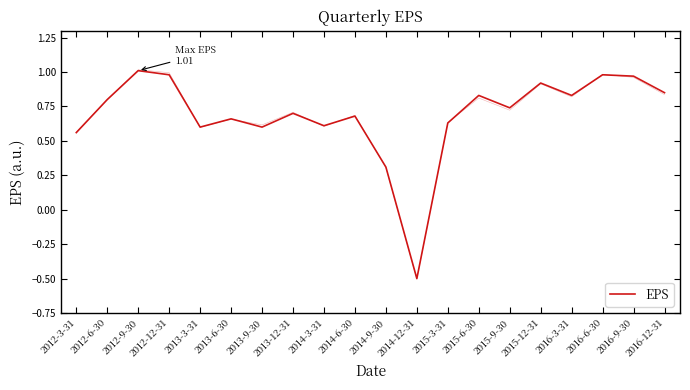

True or false: the data shows 0.3 at 2014-9-30.

True